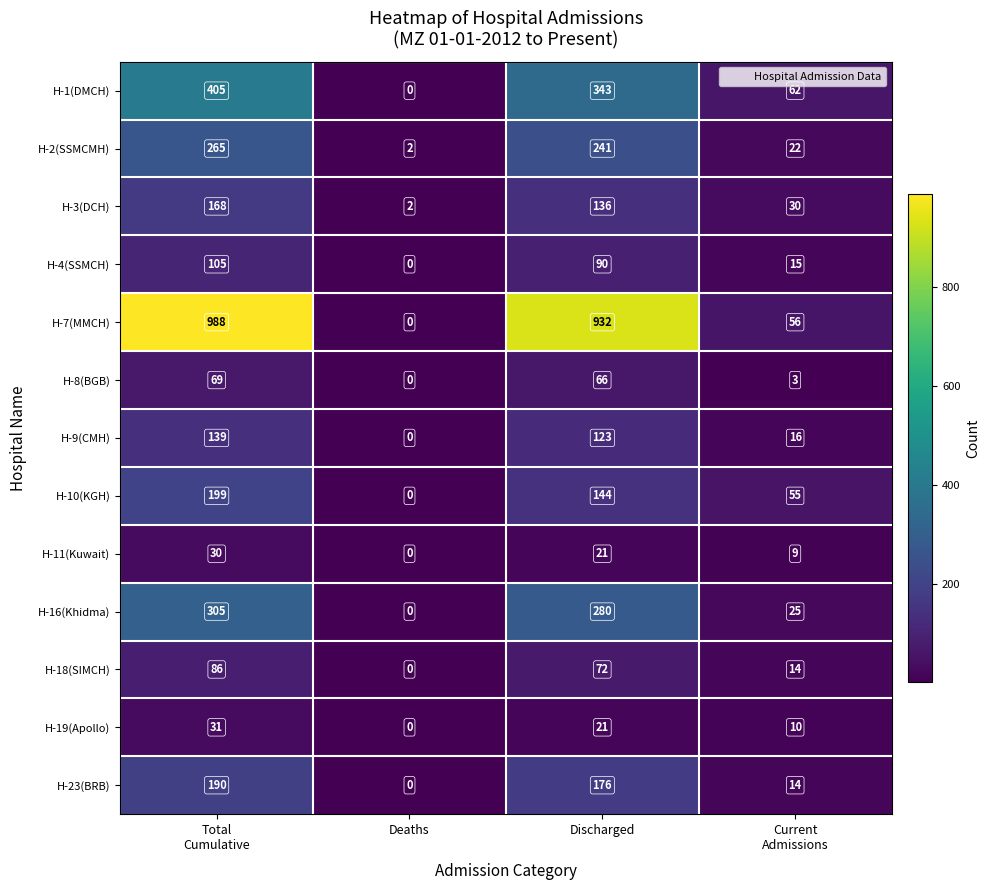

What is the sum of all H-2(SSMCMH) values?

530